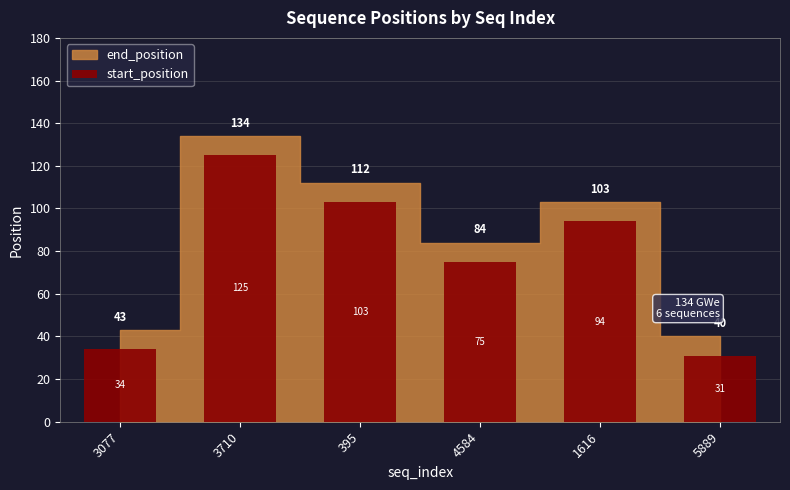

At which label does the data first exceed 94?

3710